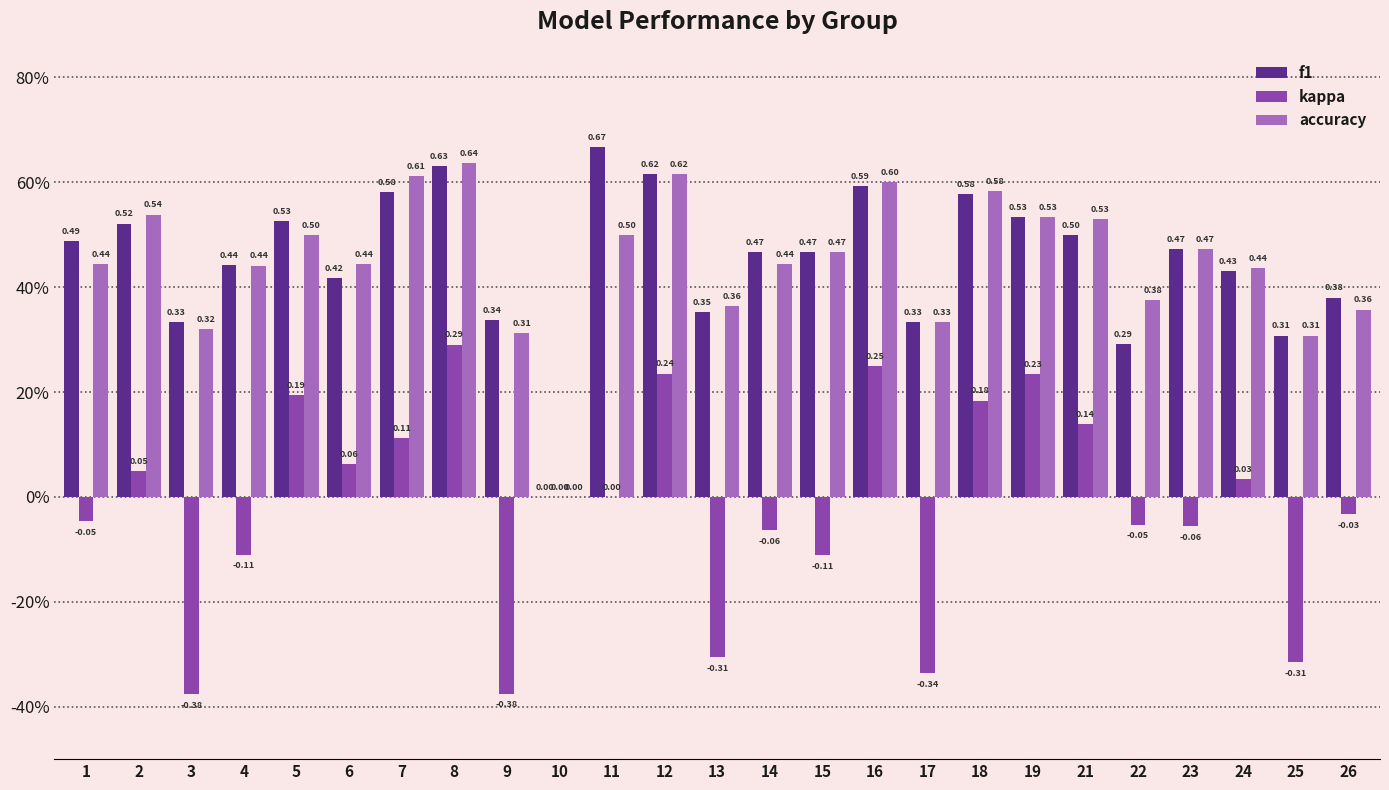

Are the bars horizontal?

No